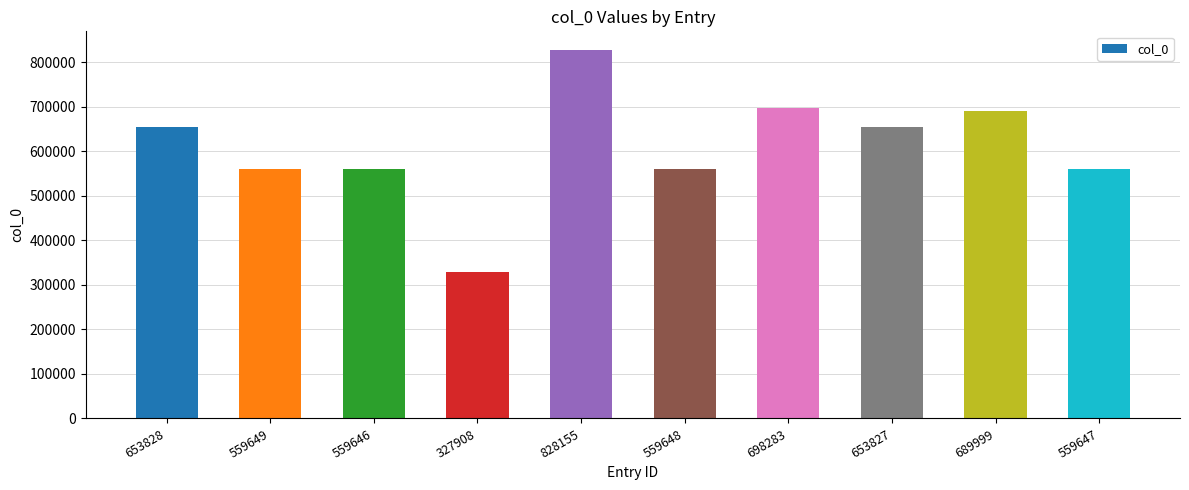

Where does the data first go above 653827?

653828